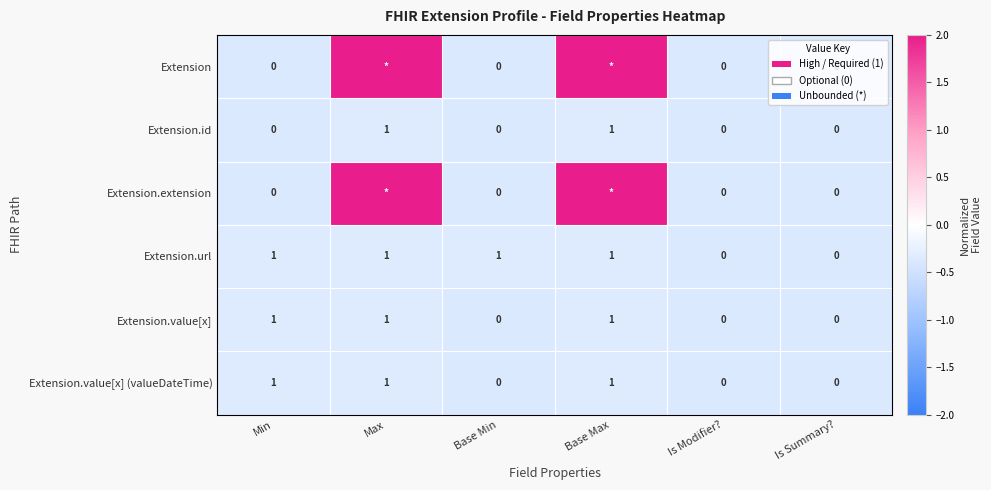

Is the value of Extension.id at Max greater than the value of Extension.url at Is Summary??

Yes